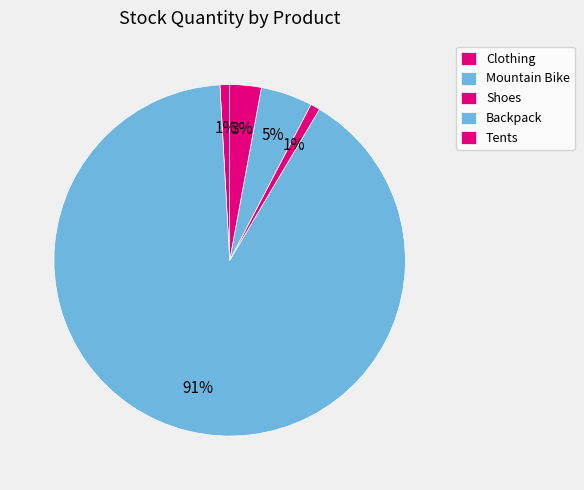

What percentage is the Tents slice, to the nearest percent?

3%